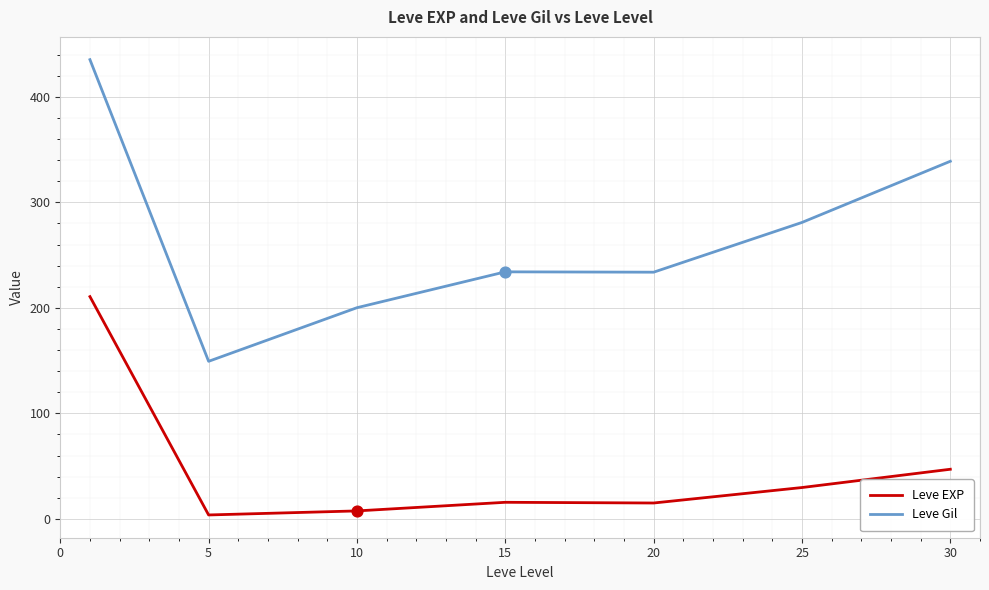

What are all the series names shown in the legend?

Leve EXP, Leve Gil